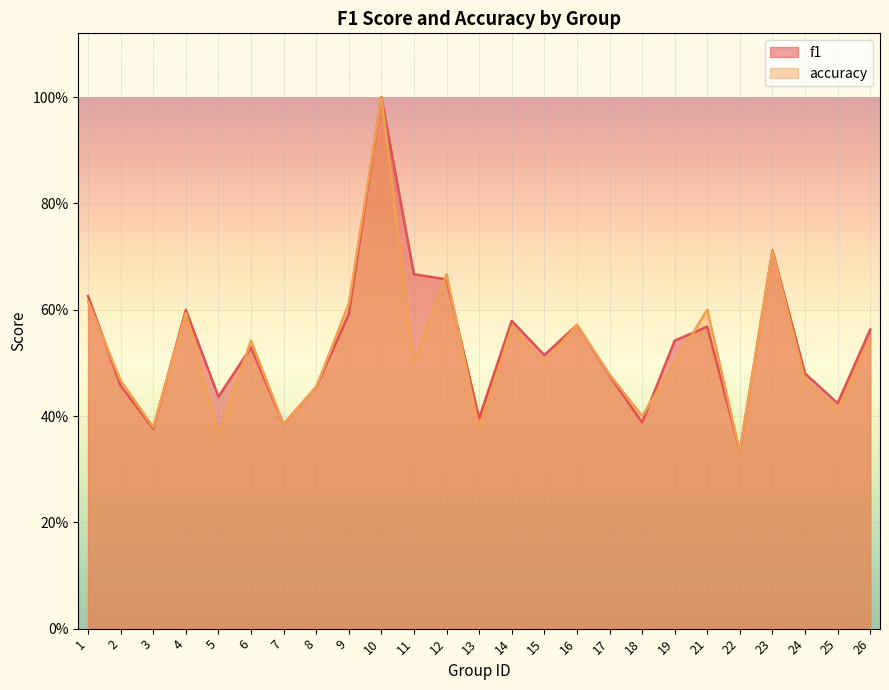

Reading right to left, list all the values displayed in this chart.

f1: 26=0.6	25=0.4	24=0.5	23=0.7	22=0.3	21=0.6	19=0.5	18=0.4	17=0.5	16=0.6	15=0.5	14=0.6	13=0.4	12=0.7	11=0.7	10=1.0	9=0.6	8=0.5	7=0.4	6=0.5	5=0.4	4=0.6	3=0.4	2=0.5	1=0.6
accuracy: 26=0.5	25=0.4	24=0.5	23=0.7	22=0.3	21=0.6	19=0.5	18=0.4	17=0.5	16=0.6	15=0.5	14=0.6	13=0.4	12=0.7	11=0.5	10=1.0	9=0.6	8=0.5	7=0.4	6=0.5	5=0.4	4=0.6	3=0.4	2=0.5	1=0.6